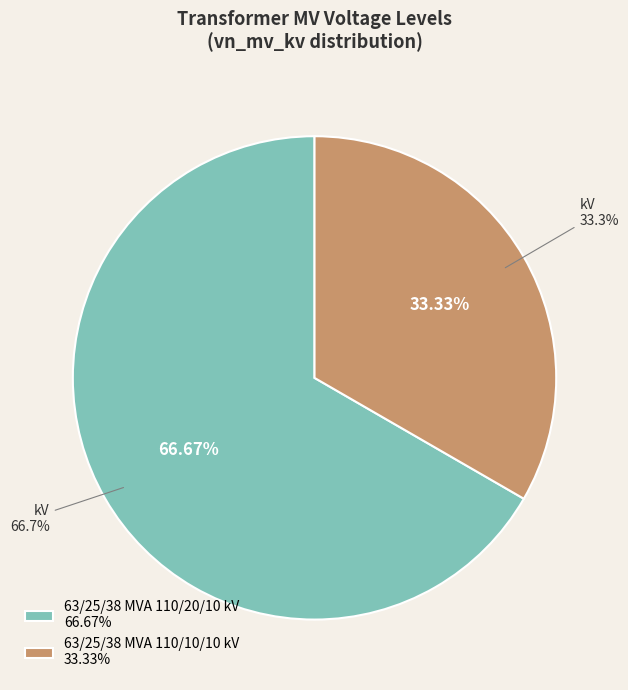

What is the majority slice?

63/25/38 MVA 110/20/10 kV